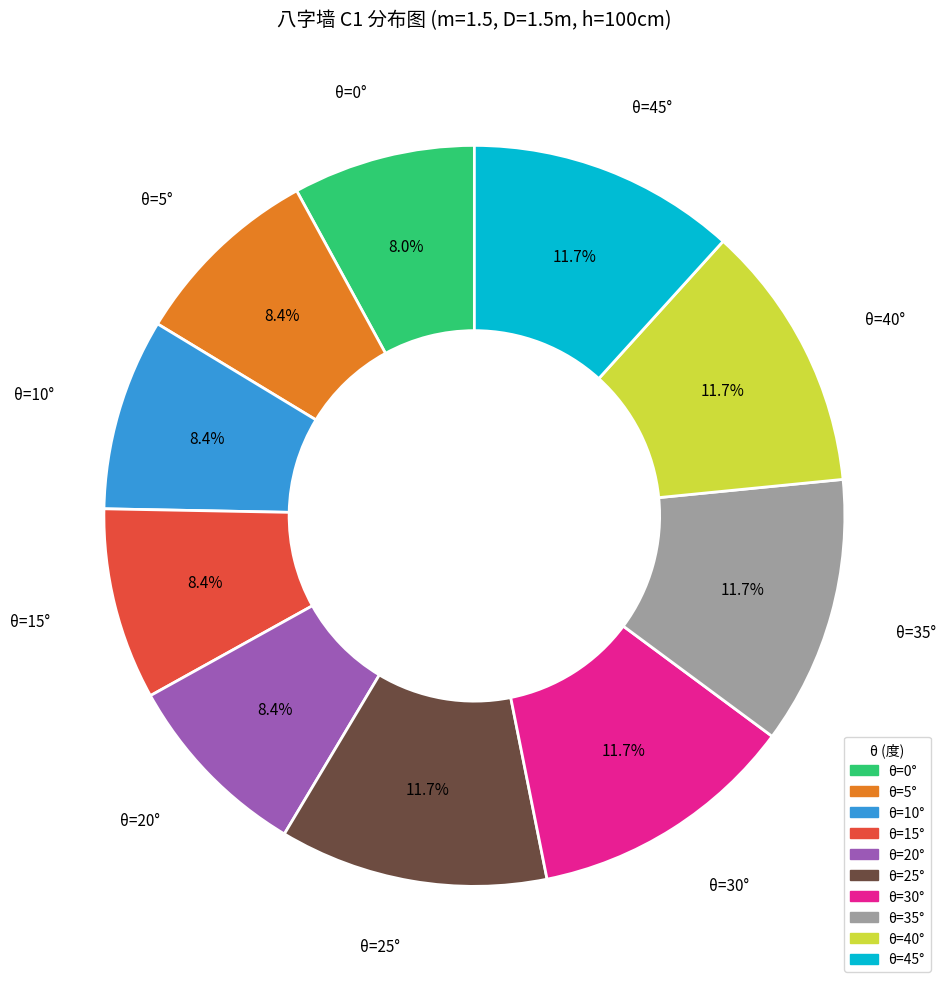

Does any single category account for the majority?

No